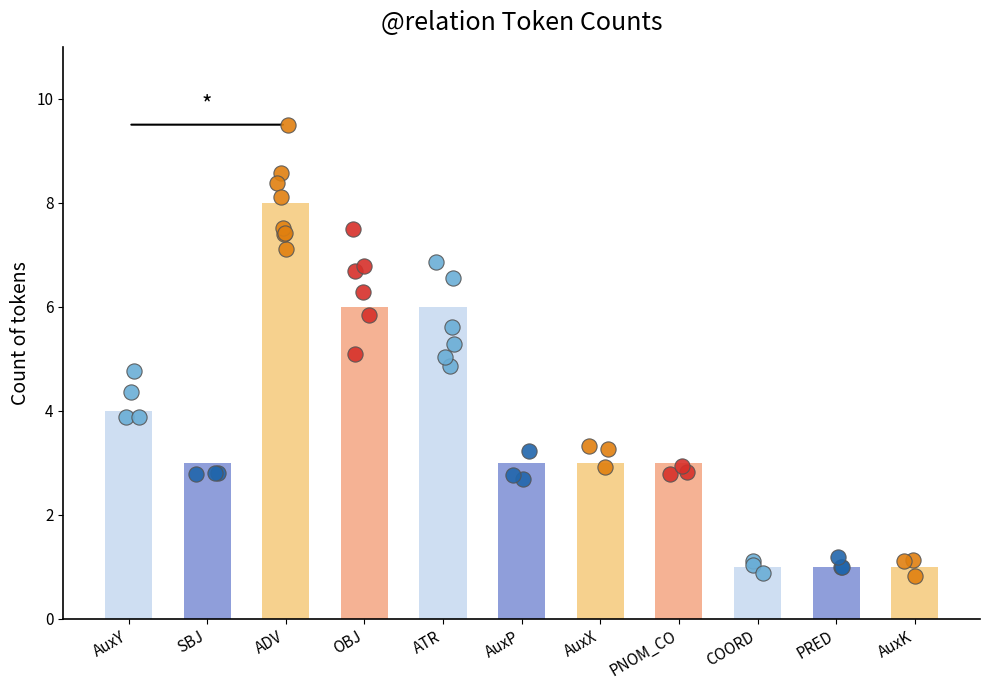

What is the ratio of the value at SBJ to the value at COORD?

3.0